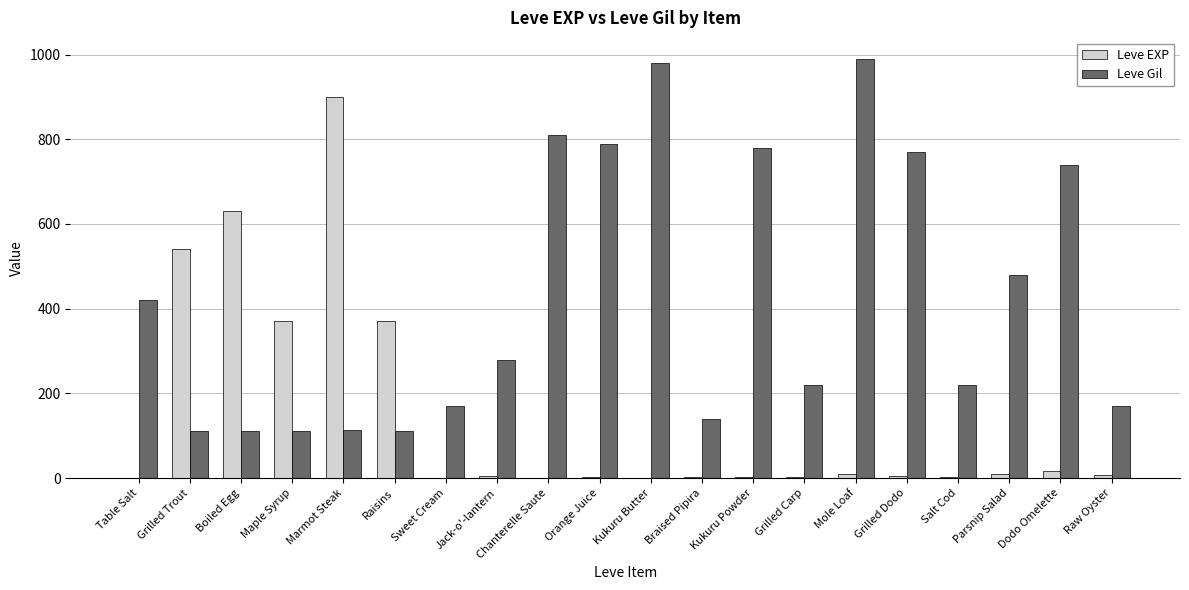

Between Marmot Steak and Braised Pipira, which series saw the biggest shift?

Leve EXP